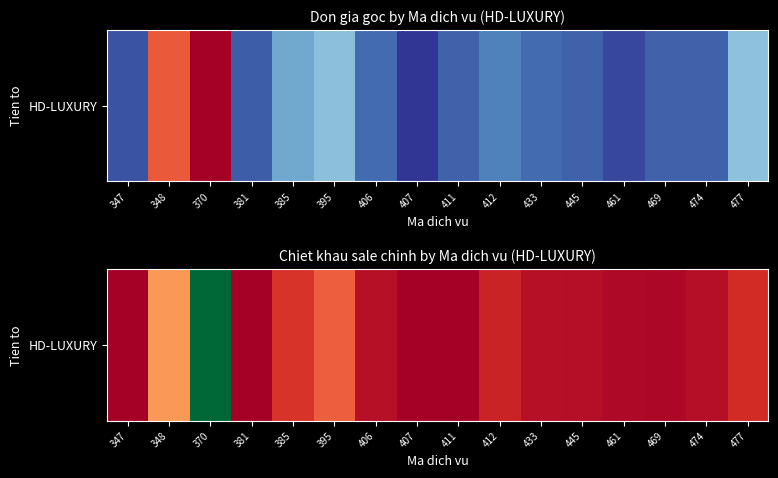

True or false: the data shows 432687 at 477.

False